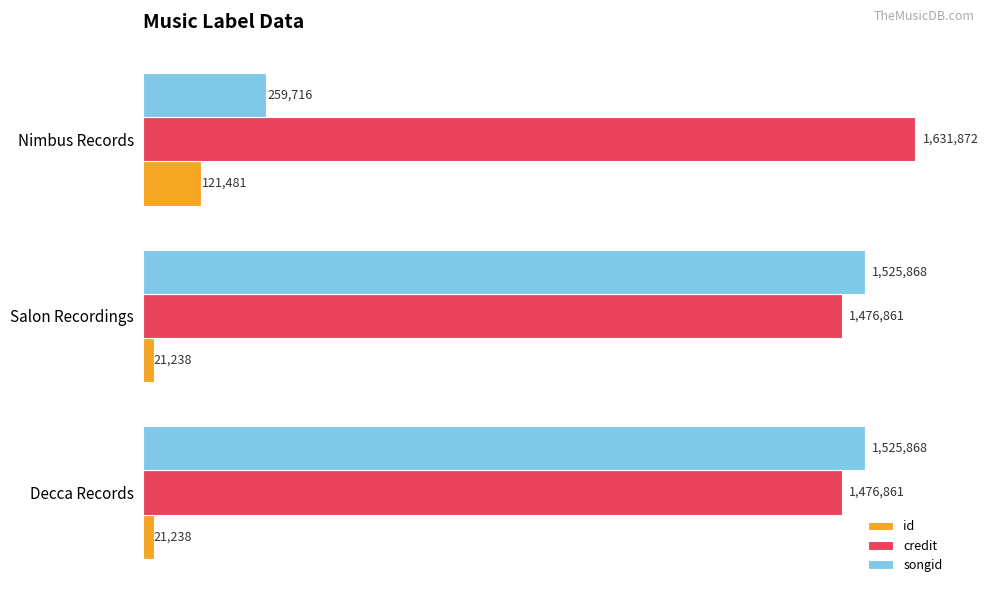

How many distinct data groups are displayed?

3